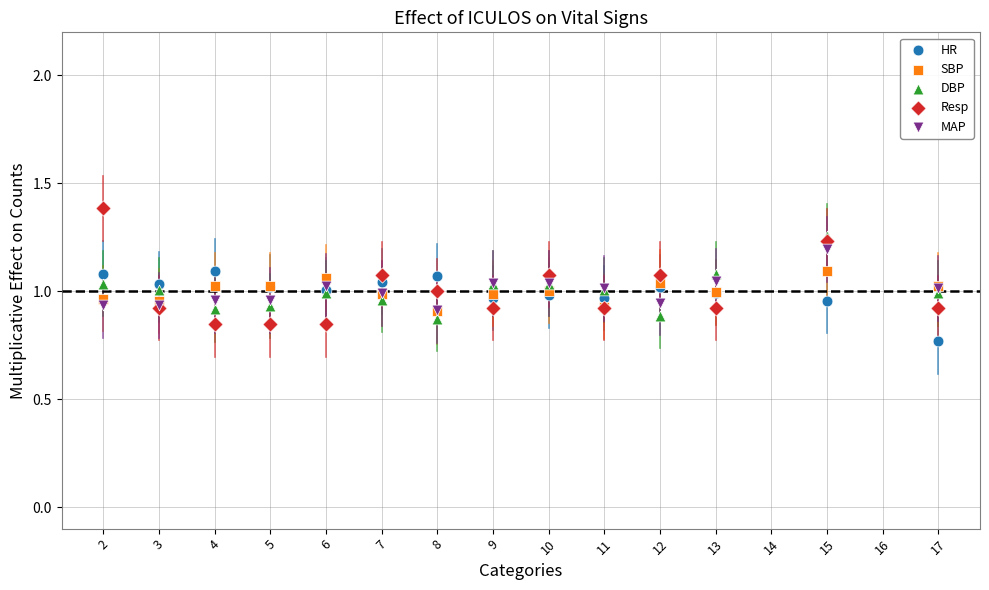

Which series contains the highest Y value?

Resp